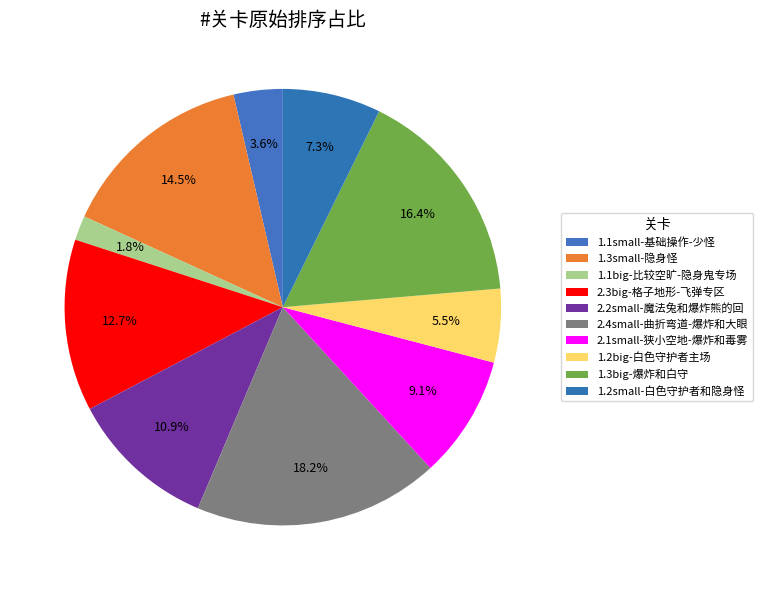

True or false: 2.2small-魔法兔和爆炸熊的回 accounts for 11% of the total.

True